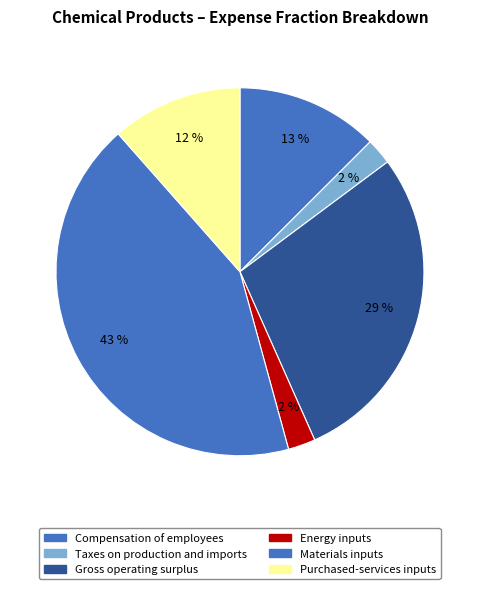

How many segments does this pie chart have?

6